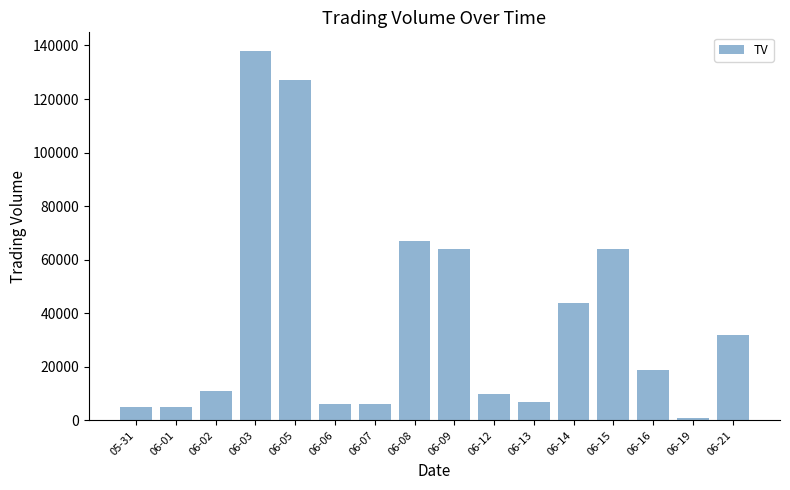

What is the approximate value at 06-16, to the nearest 50?

19000